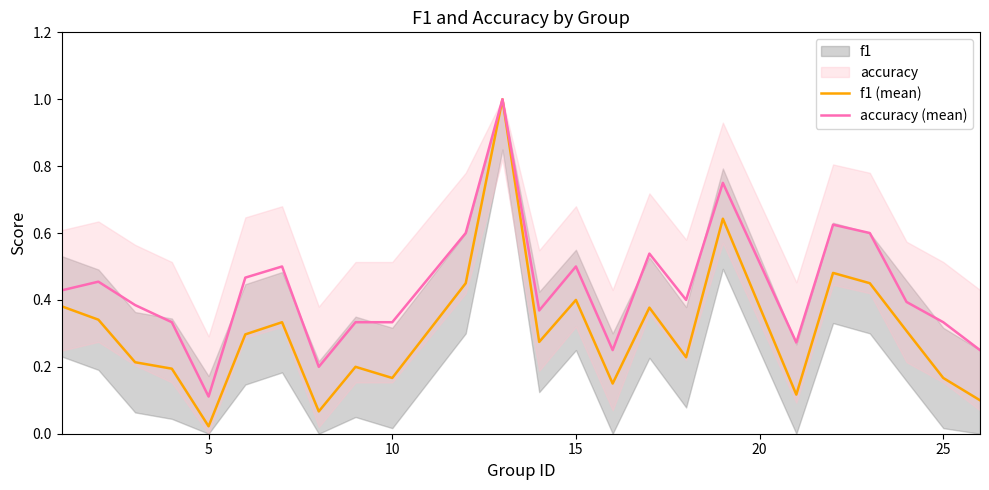

What is the maximum value for accuracy (mean)?

1.0